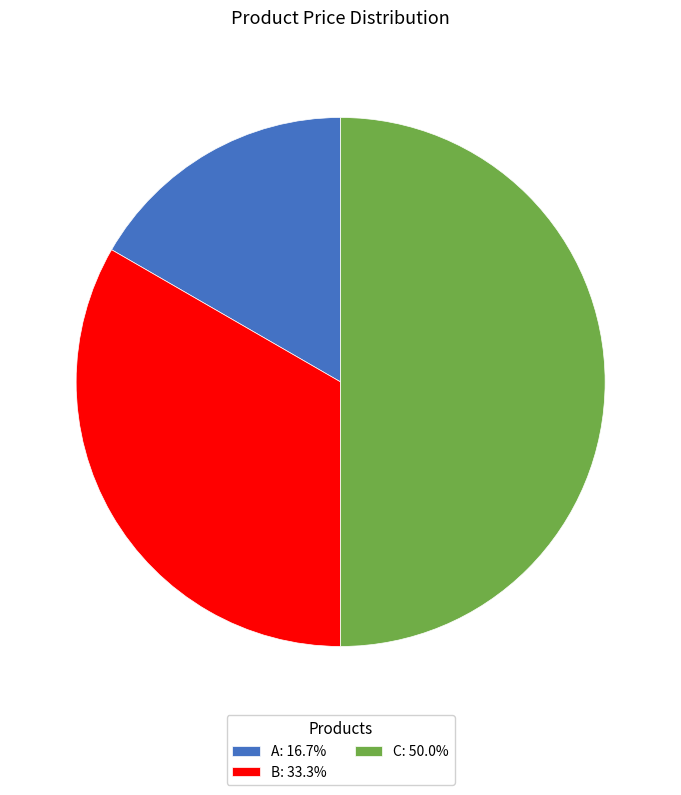

Is it true that B is 33% of the pie?

True